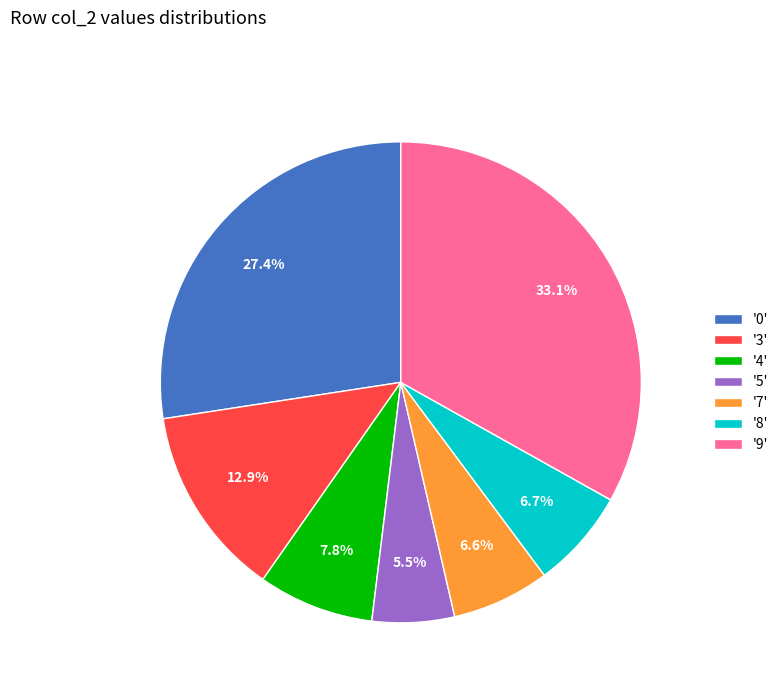

What is the ratio of the value at '5' to the value at '3'?

0.4